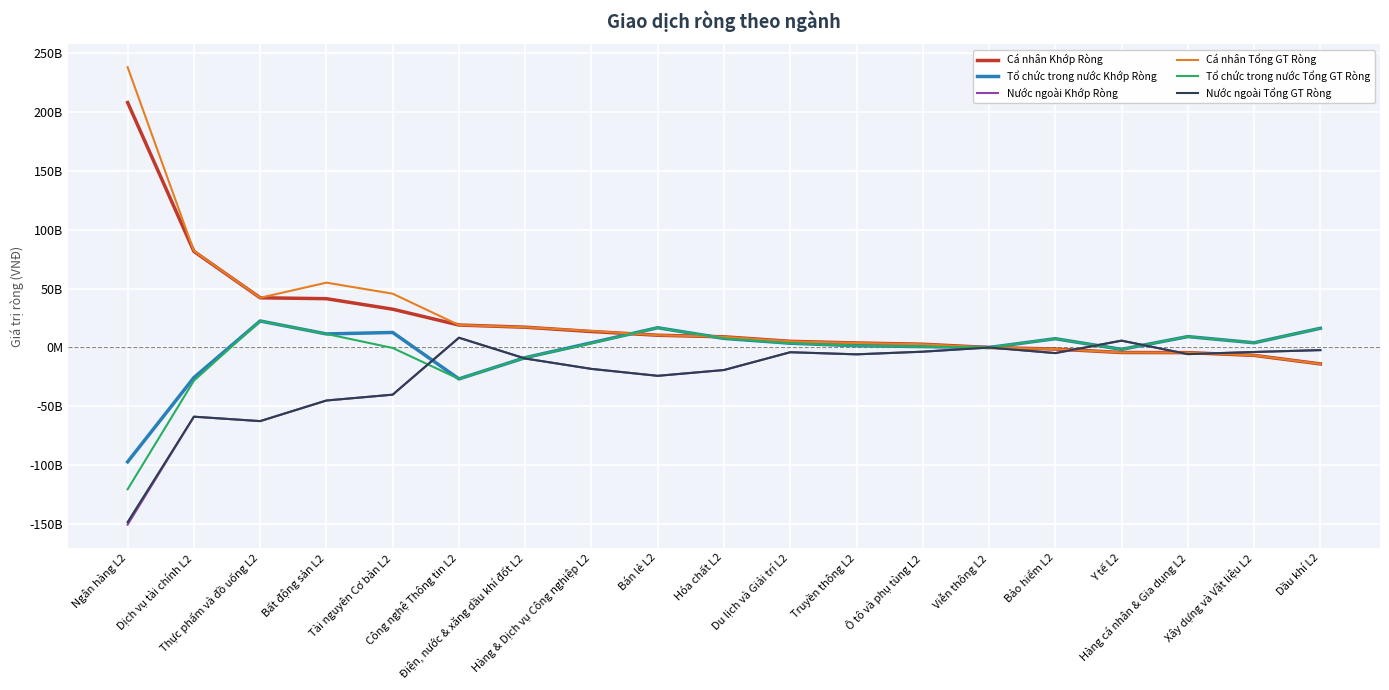

Does the chart display data point markers on the line(s)?

No